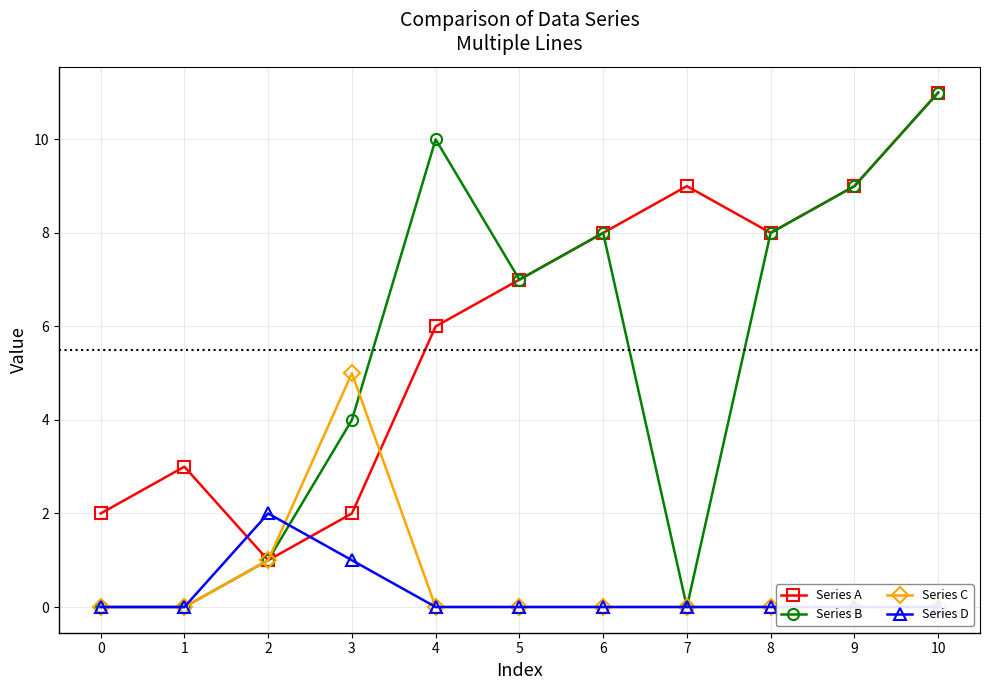

What is the greatest value displayed?

11